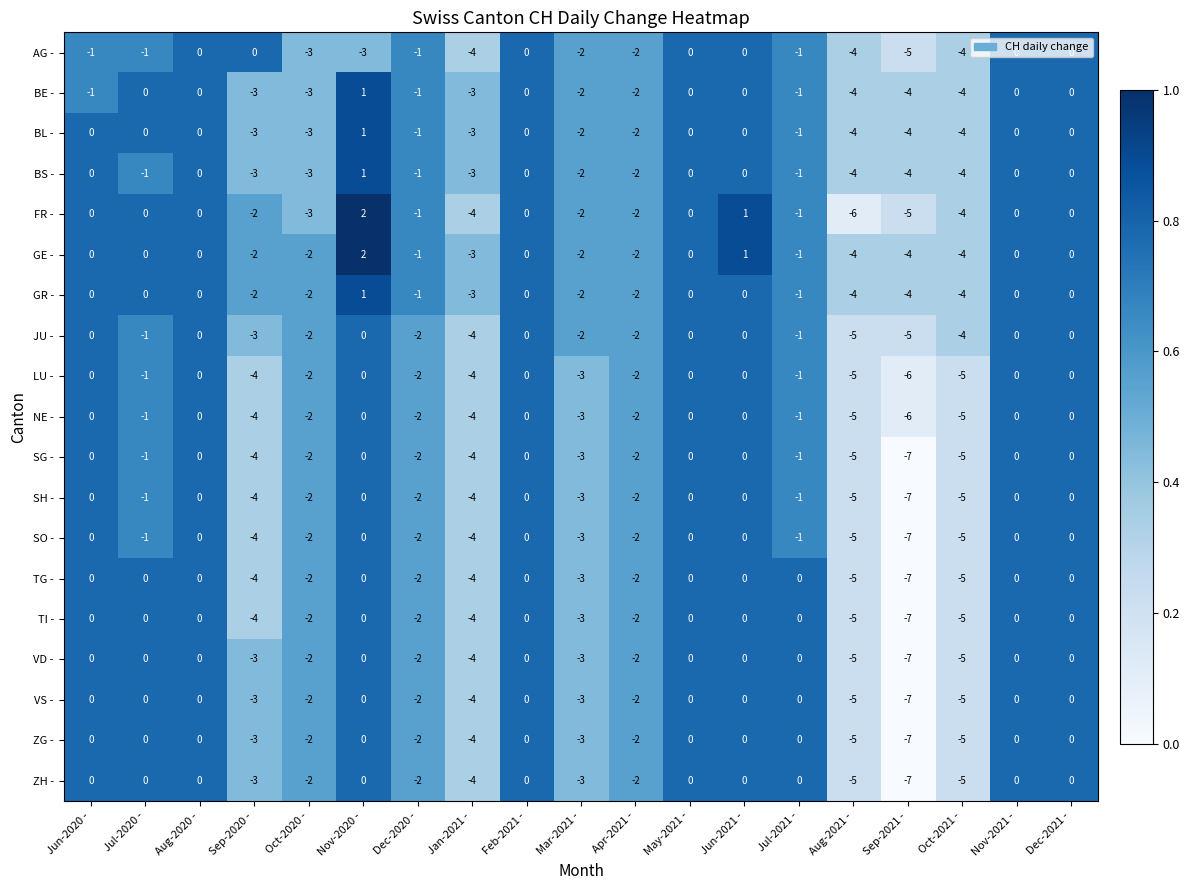

Which series has the widest spread of values?

FR -